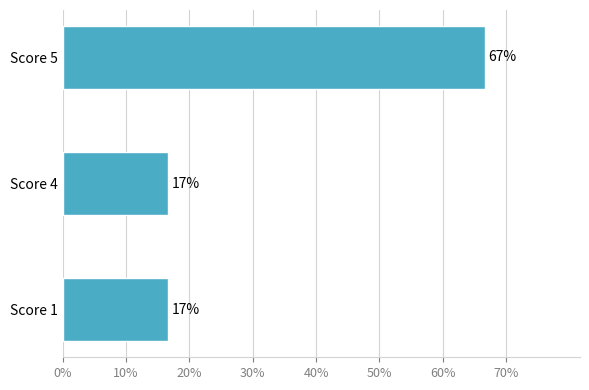

What is the average value?

0.3